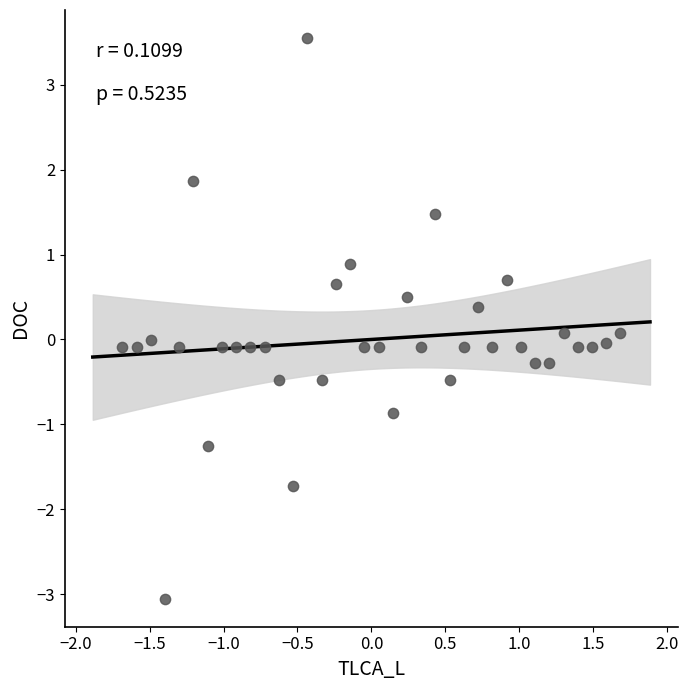

What is the range of X values (max minus min)?

3.4